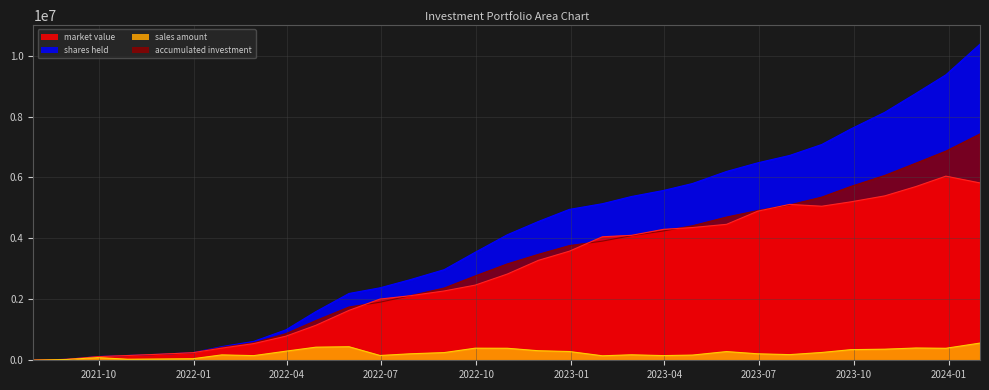

What is the difference between the shares held values at 2022-12-30 and 2021-07-30?

4948517.0